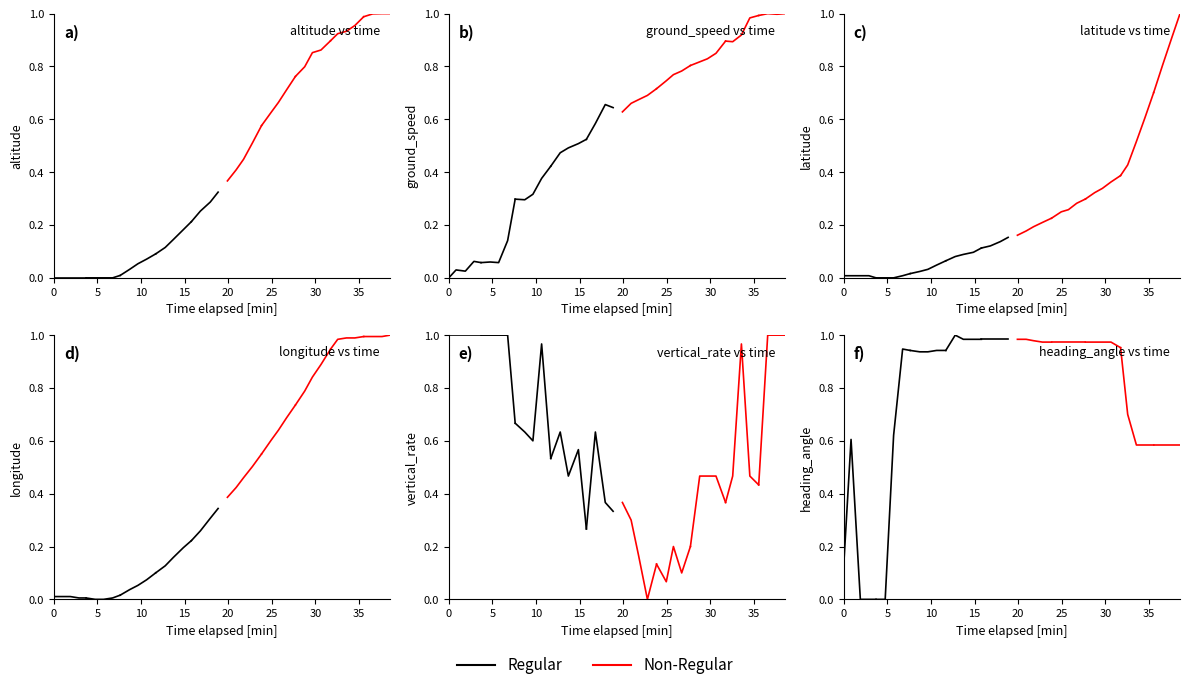

What is the average value of the Regular series?

0.1